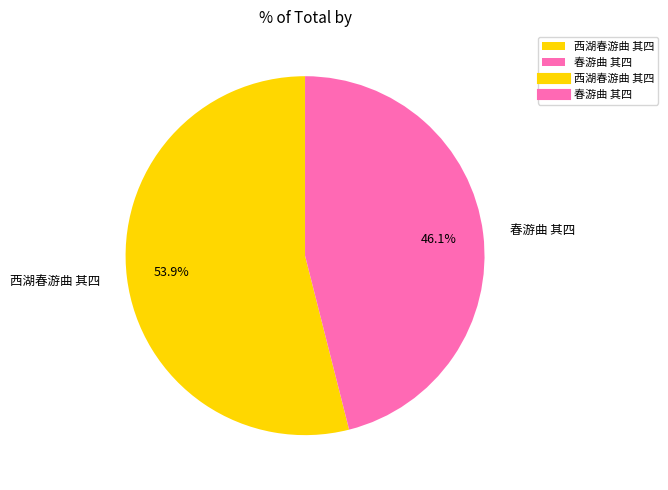

Rank the categories by value from highest to lowest.

西湖春游曲 其四, 春游曲 其四